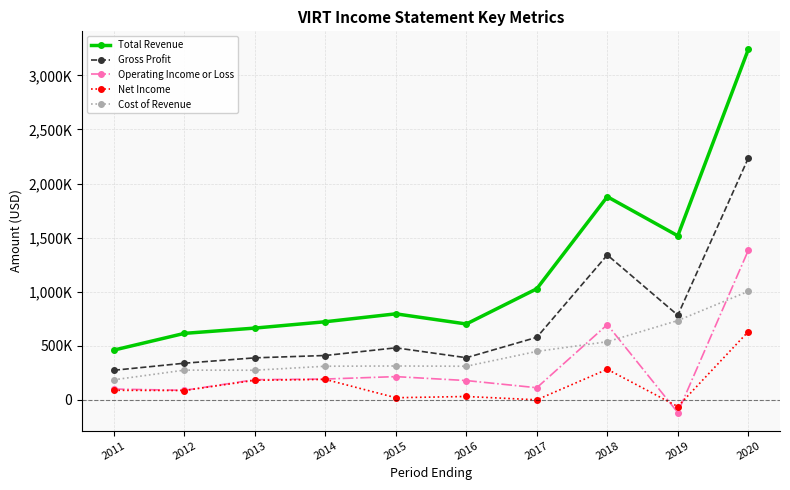

True or false: Gross Profit and Operating Income or Loss intersect in this chart.

False